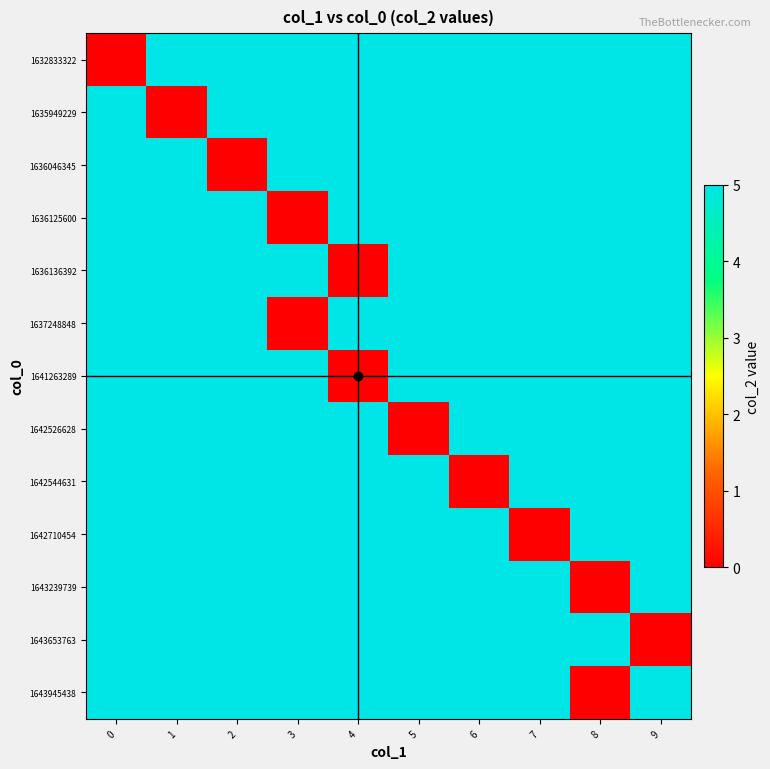

Reading left to right, extract all data points from this chart.

1632833322: 0=0	1=5	2=5	3=5	4=5	5=5	6=5	7=5	8=5	9=5
1635949229: 0=5	1=0	2=5	3=5	4=5	5=5	6=5	7=5	8=5	9=5
1636046345: 0=5	1=5	2=0	3=5	4=5	5=5	6=5	7=5	8=5	9=5
1636125600: 0=5	1=5	2=5	3=0	4=5	5=5	6=5	7=5	8=5	9=5
1636136392: 0=5	1=5	2=5	3=5	4=0	5=5	6=5	7=5	8=5	9=5
1637248848: 0=5	1=5	2=5	3=0	4=5	5=5	6=5	7=5	8=5	9=5
1641263289: 0=5	1=5	2=5	3=5	4=0	5=5	6=5	7=5	8=5	9=5
1642526628: 0=5	1=5	2=5	3=5	4=5	5=0	6=5	7=5	8=5	9=5
1642544631: 0=5	1=5	2=5	3=5	4=5	5=5	6=0	7=5	8=5	9=5
1642710454: 0=5	1=5	2=5	3=5	4=5	5=5	6=5	7=0	8=5	9=5
1643239739: 0=5	1=5	2=5	3=5	4=5	5=5	6=5	7=5	8=0	9=5
1643653763: 0=5	1=5	2=5	3=5	4=5	5=5	6=5	7=5	8=5	9=0
1643945438: 0=5	1=5	2=5	3=5	4=5	5=5	6=5	7=5	8=0	9=5